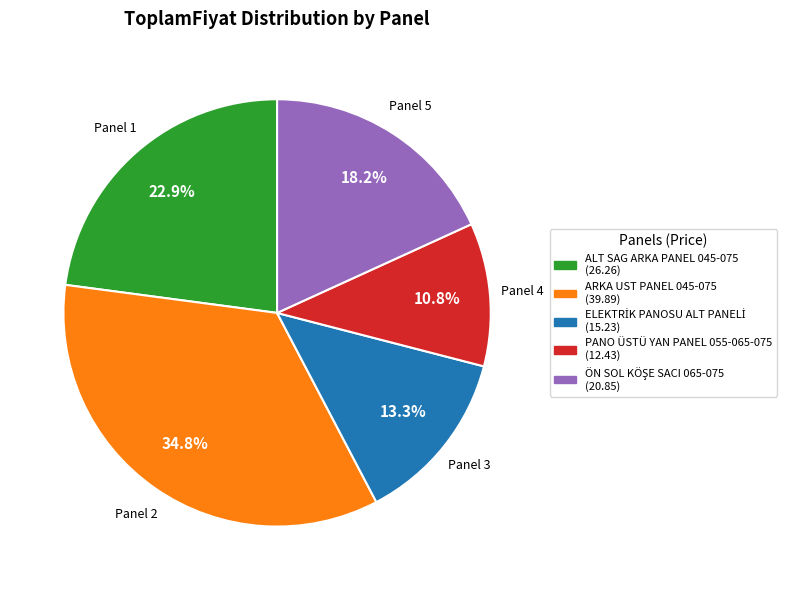

Is the sum of ALT SAG ARKA PANEL 045-075 and ARKA UST PANEL 045-075 greater than half?

Yes